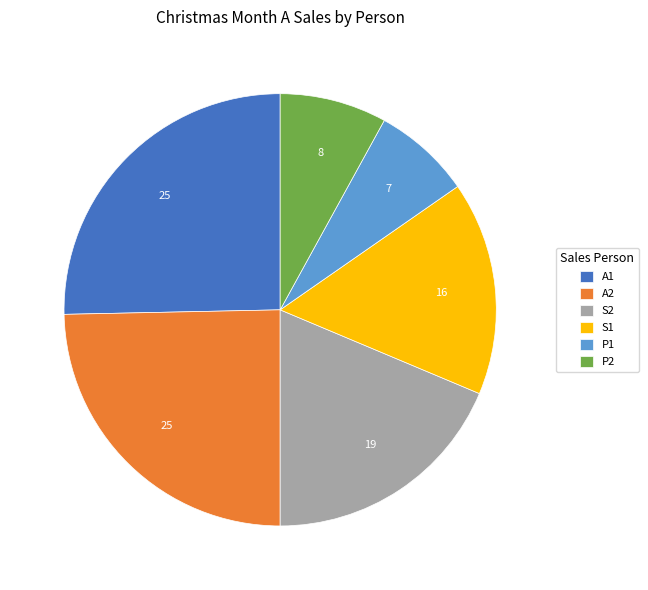

Does S2 account for over 50% of the chart?

No